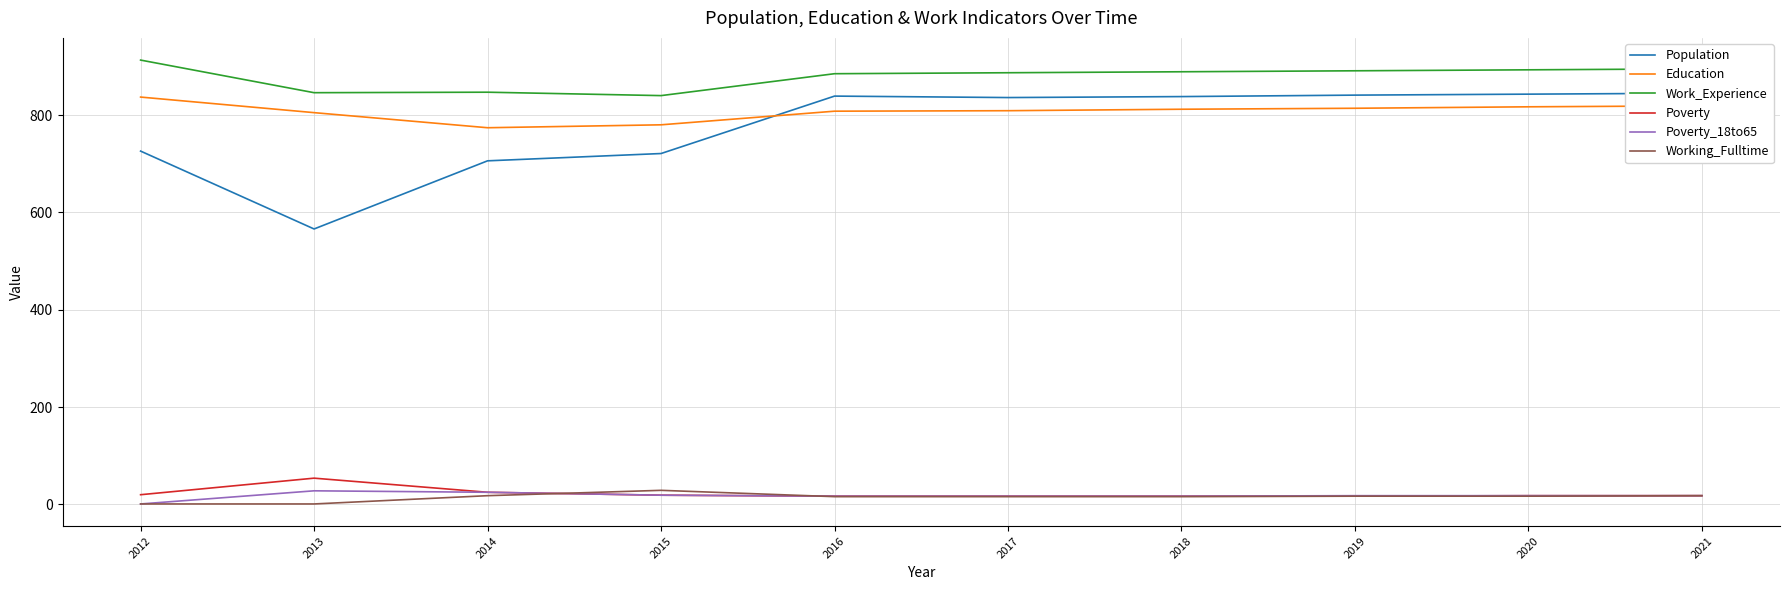

What is the difference between the maximum and minimum values in the Work_Experience series?

73